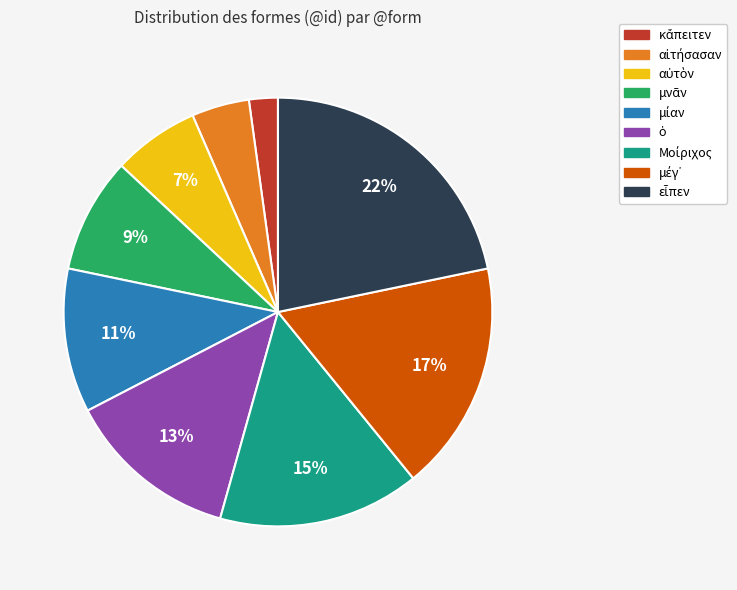

How many segments does this pie chart have?

9